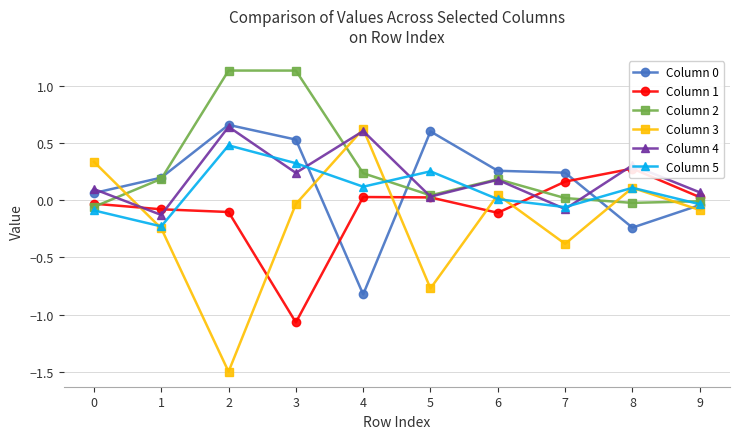

True or false: Column 0 and Column 3 cross at least once.

True